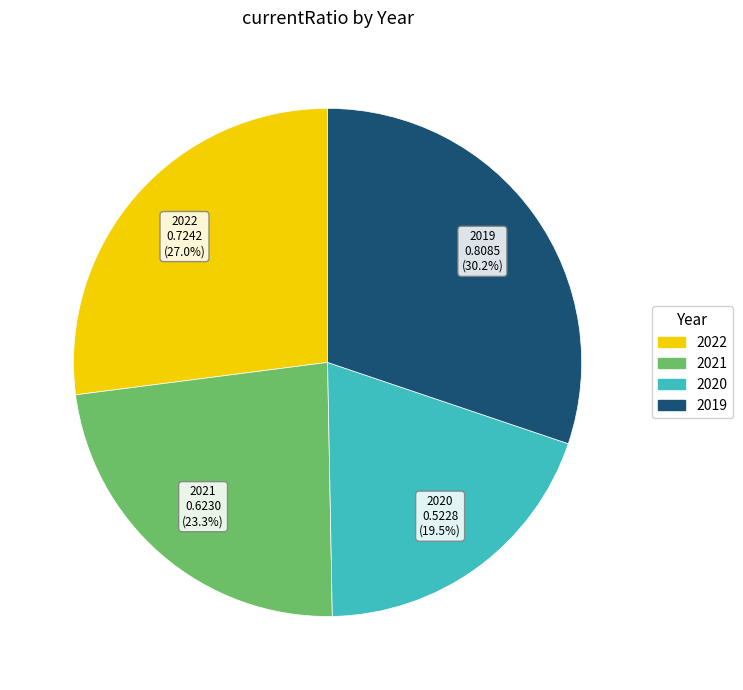

Is there any slice that represents more than half of the pie?

No